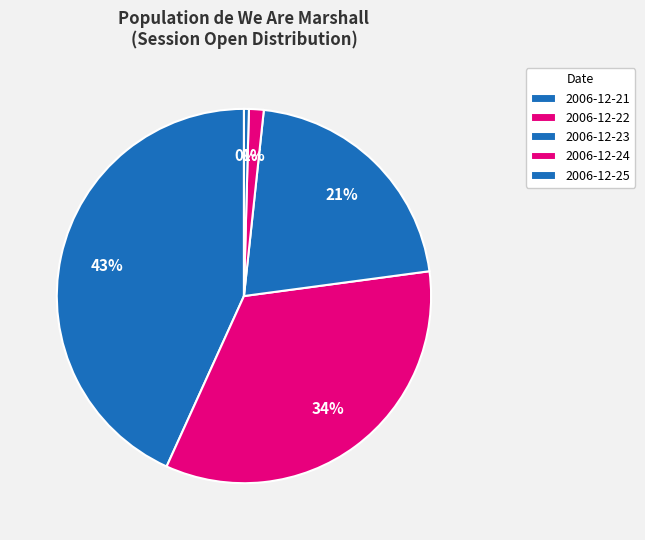

How many segments does this pie chart have?

5